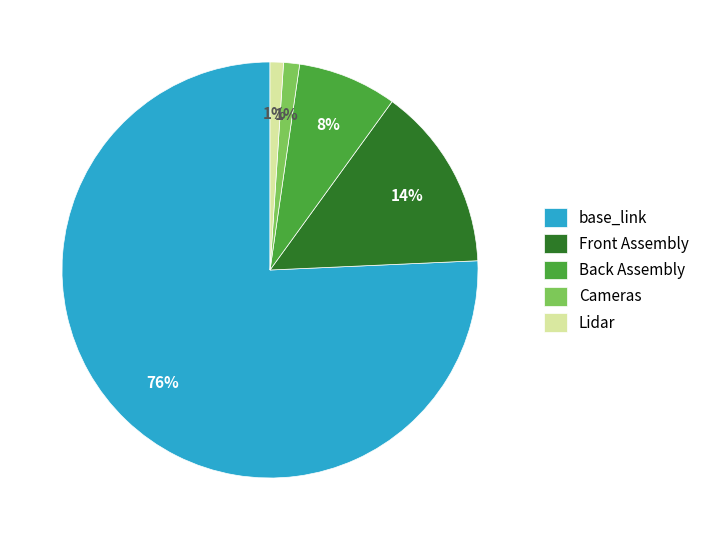

To the nearest percent, what is the difference between the largest and smallest slice percentages?

75%